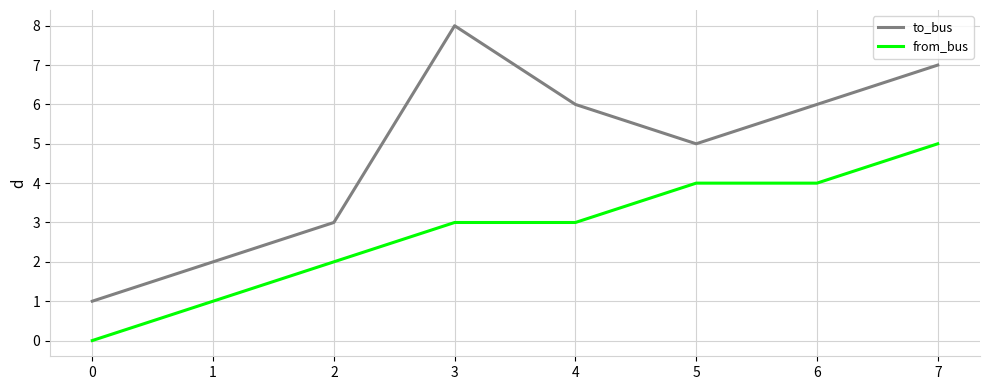

At which label does to_bus first exceed 6?

3